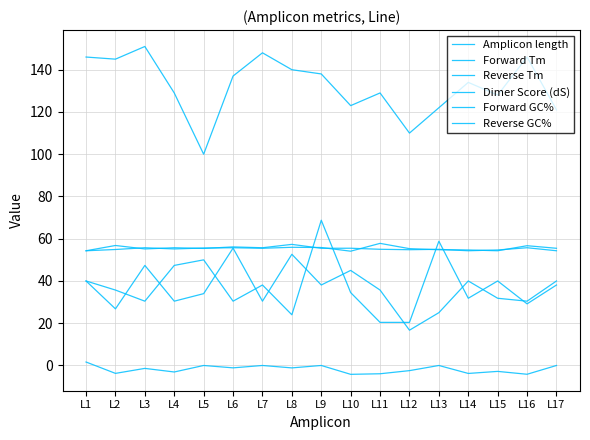

Does the chart have visible grid lines?

Yes